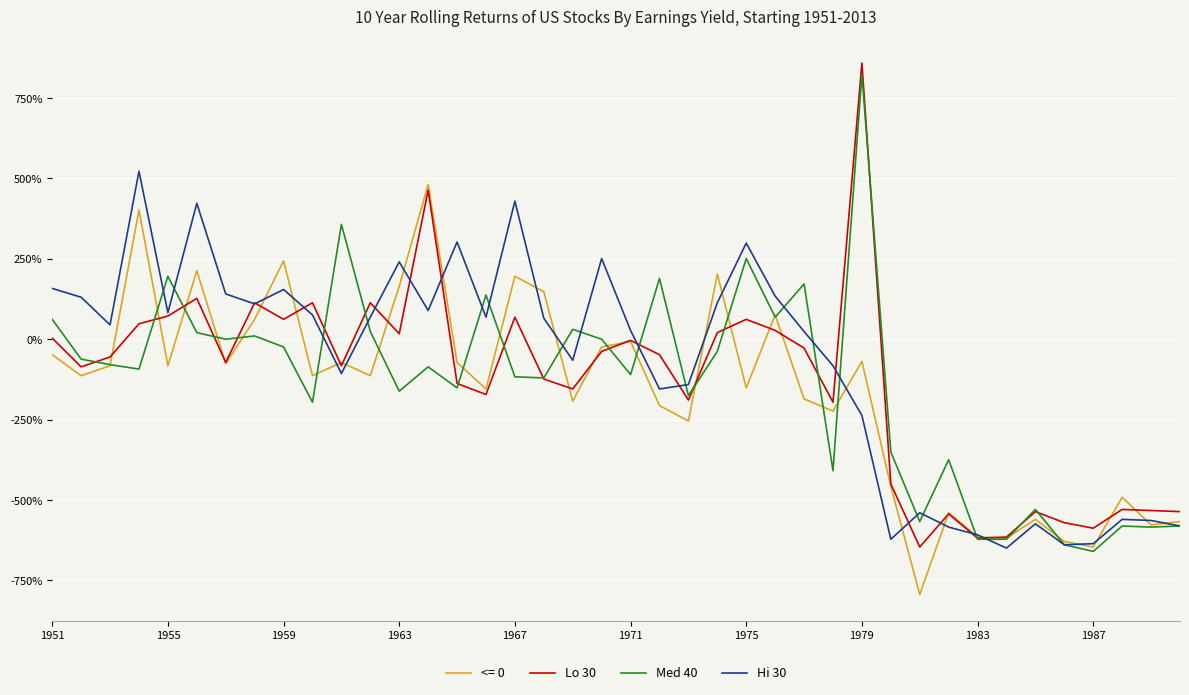

What is the smallest value displayed?

-793.8